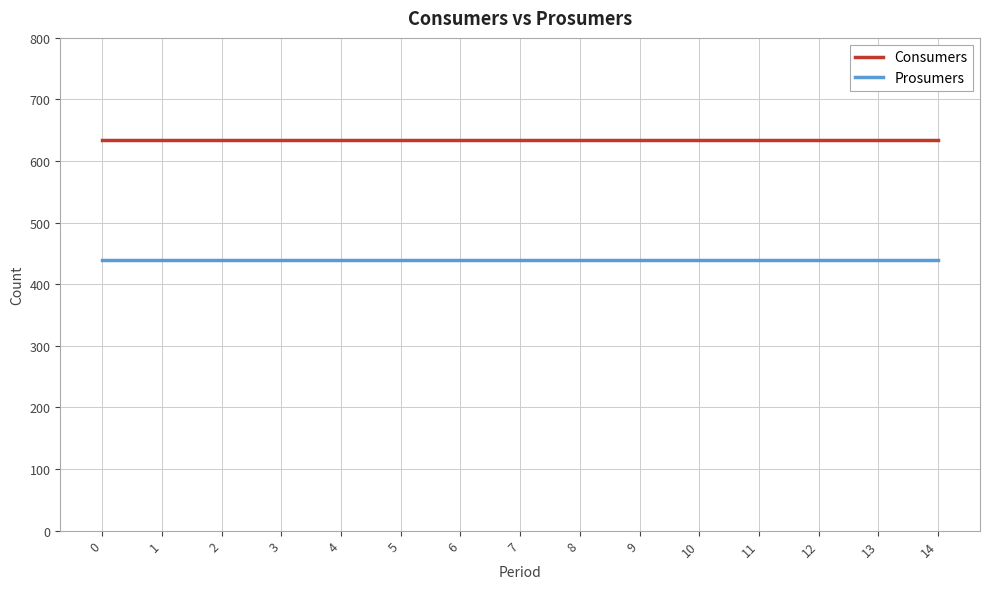

Is this an area chart (filled region under the line)?

No